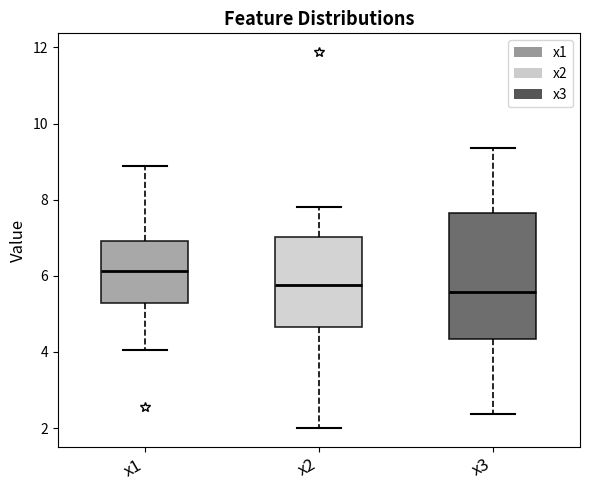

Which box's median line is the highest?

x1